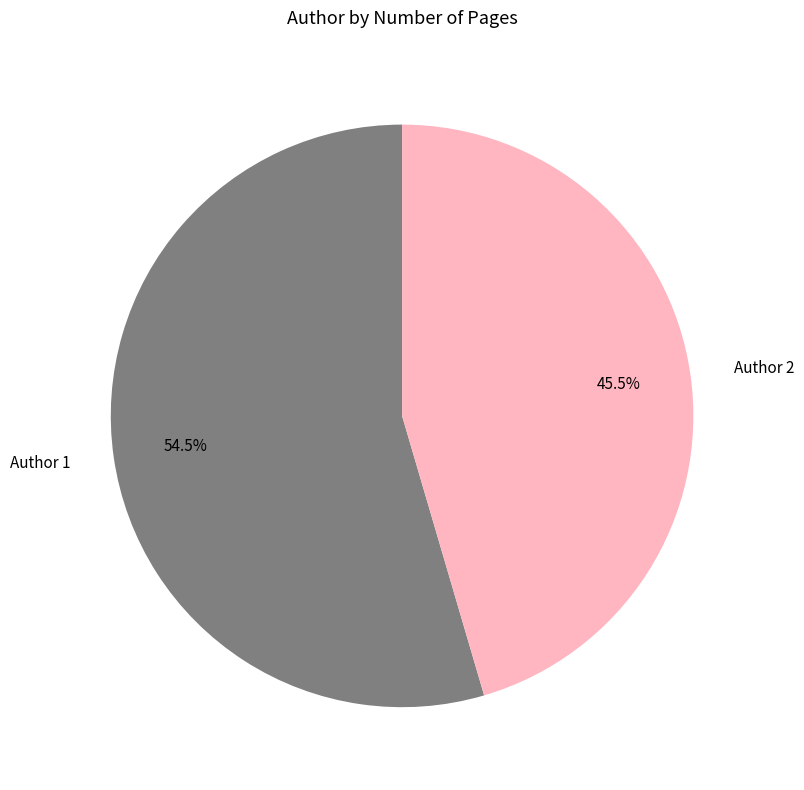

Between Author 2 and Author 1, which is larger?

Author 1